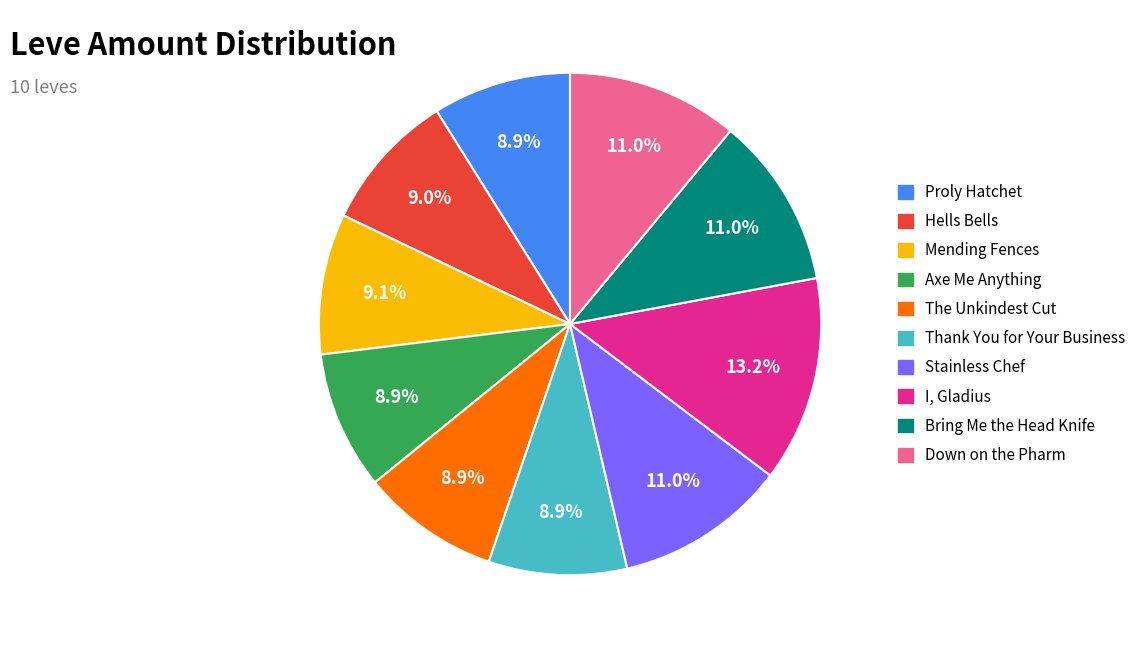

Which category has the biggest portion of the pie?

I, Gladius